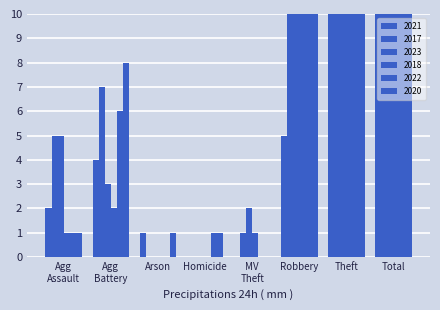

Which series has the widest spread of values?

2017